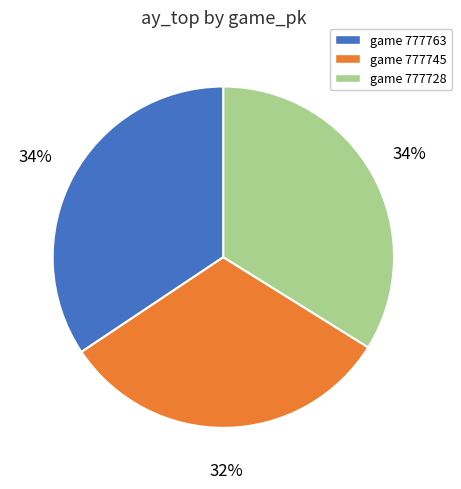

Is there a majority slice in this chart?

No